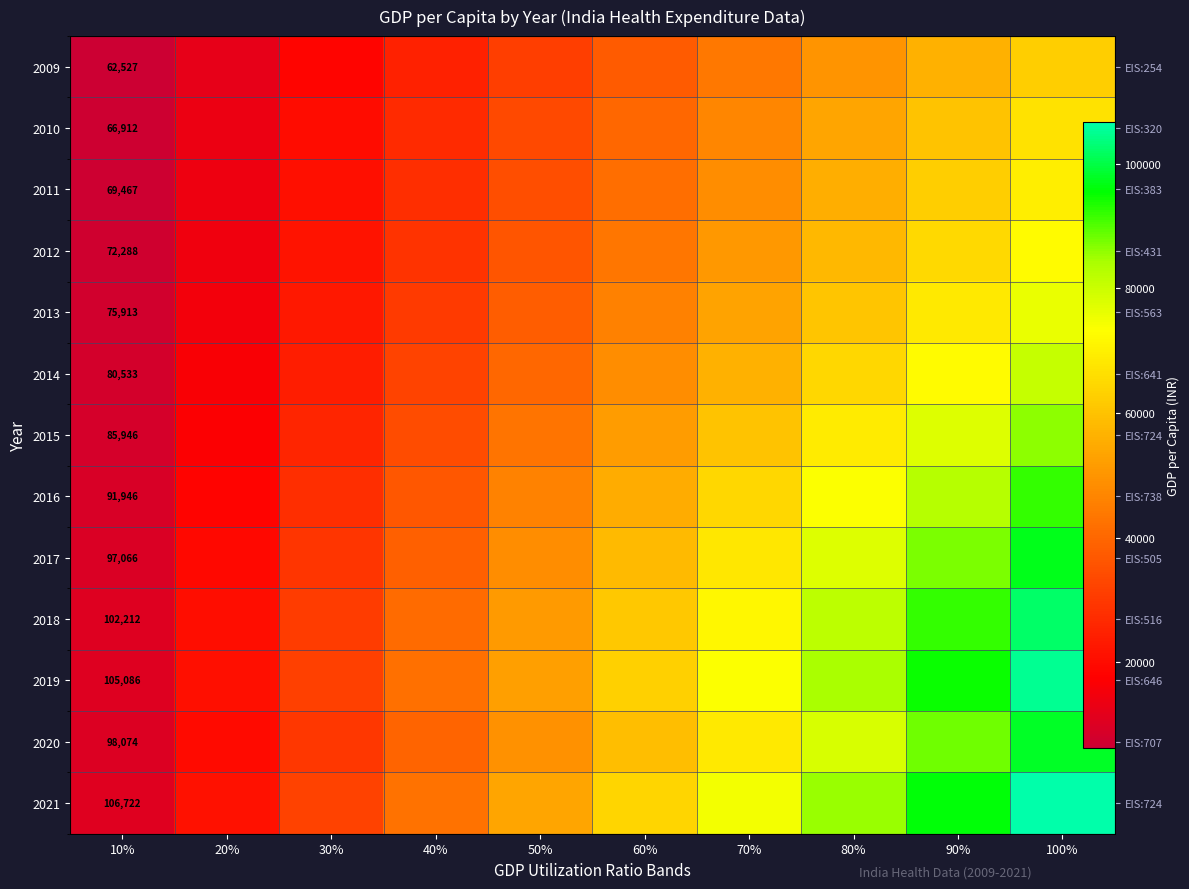

Which series has the largest total across all categories?

2021